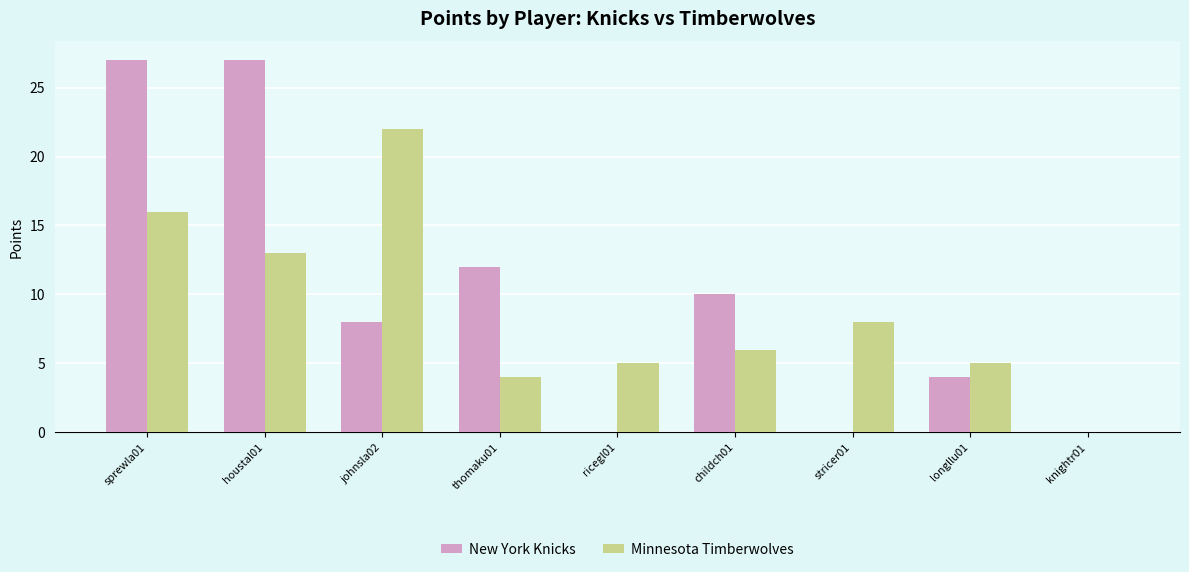

Count the number of categories in the chart.

9